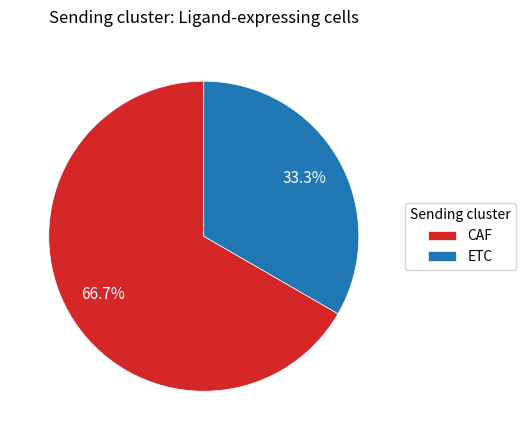

The CAF slice represents 79% of the pie. True or false?

False